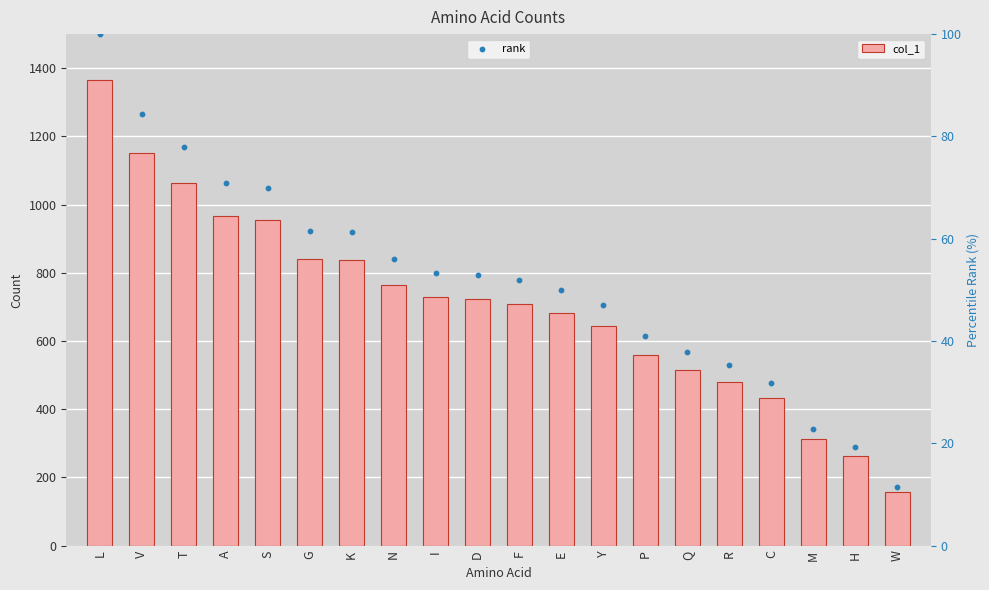

At which category is the sum across all series the highest?

L